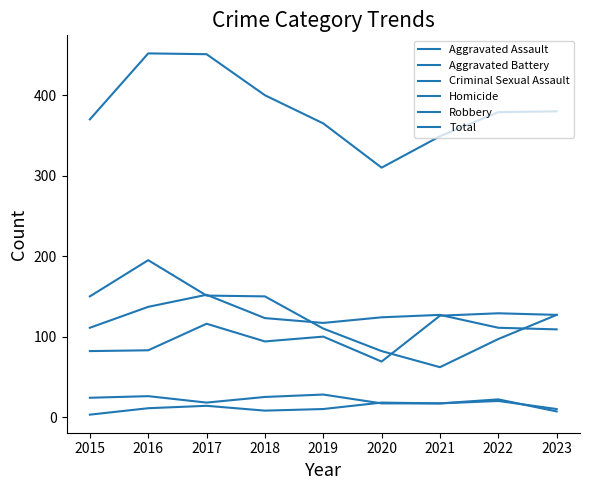

What is the sum of the Homicide values at 2019 and 2021?

27